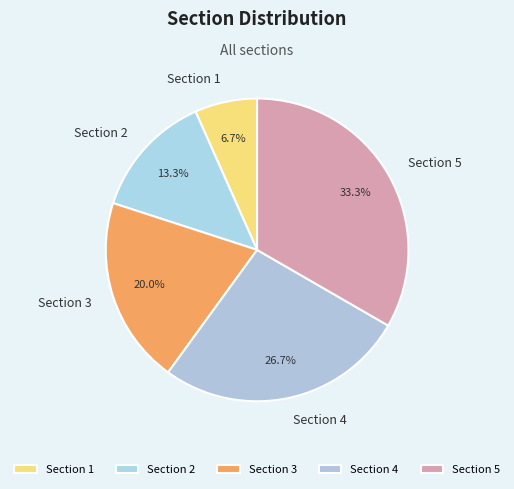

How many segments does this pie chart have?

5